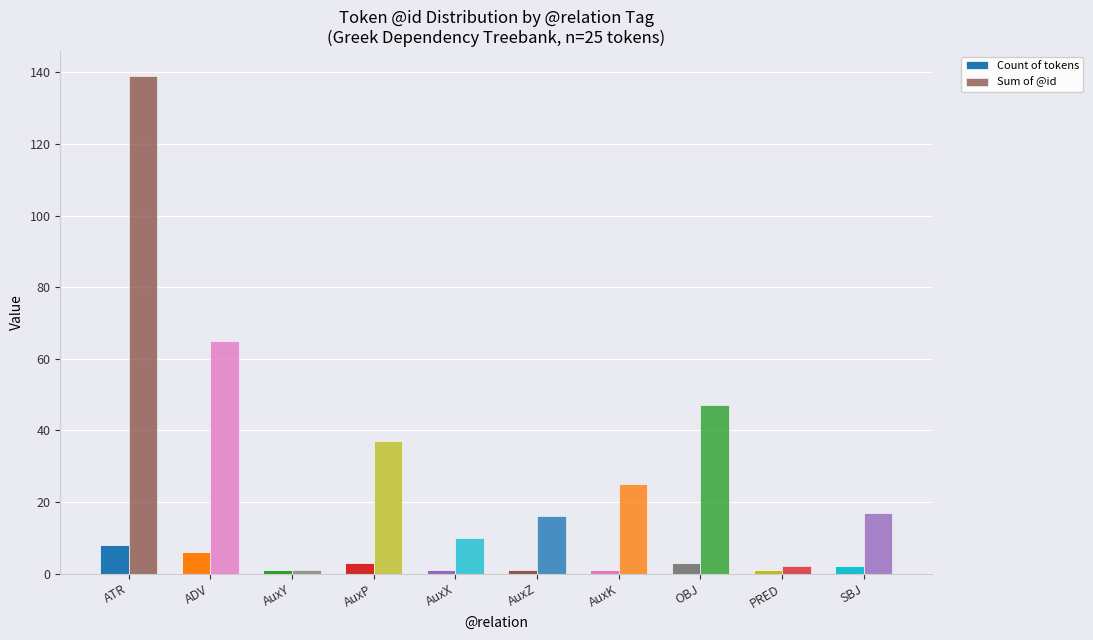

Reading right to left, what are all the values shown in this chart?

Count of tokens: 2	1	3	1	1	1	3	1	6	8
Sum of @id: 17	2	47	25	16	10	37	1	65	139